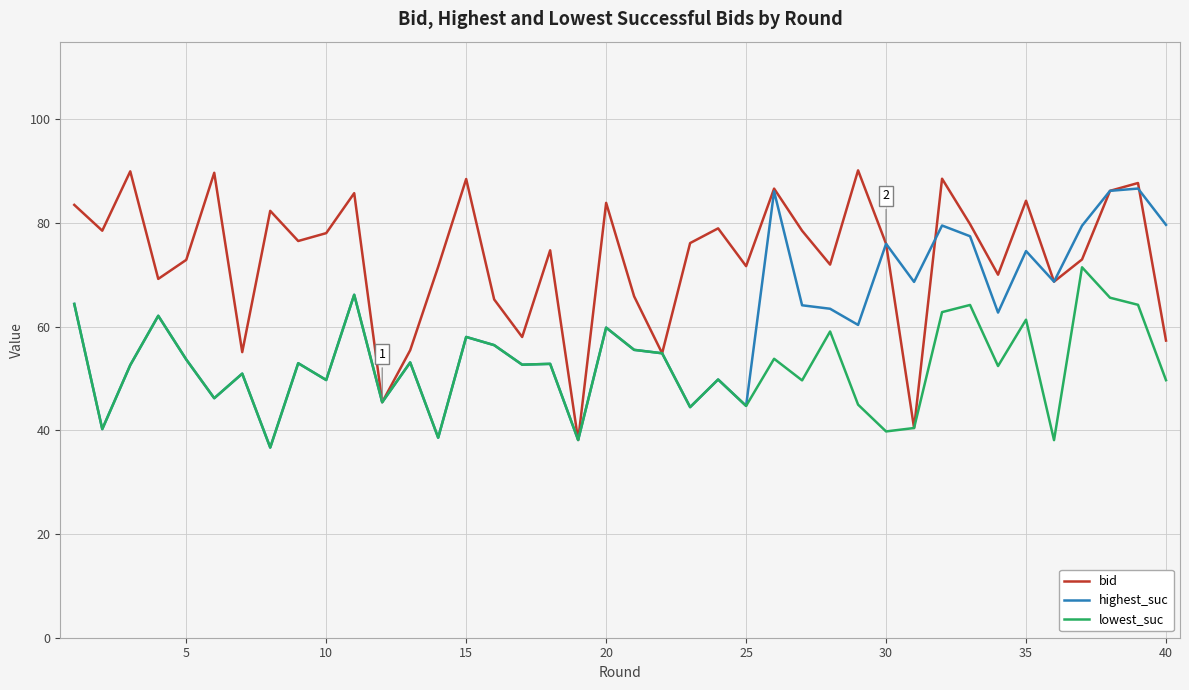

What is the minimum value for lowest_suc?

36.7